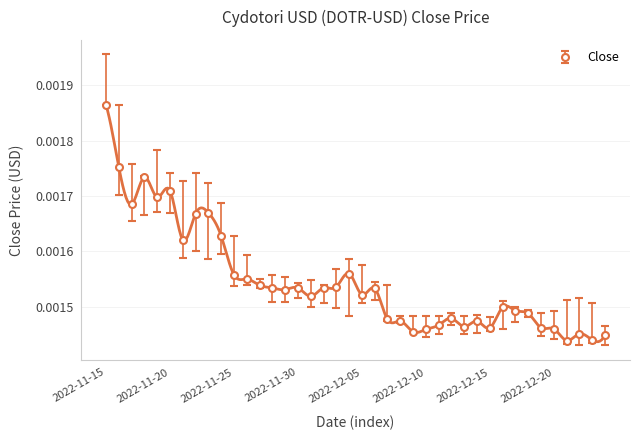

What is the label of the 1st point from the left?

2022-11-15